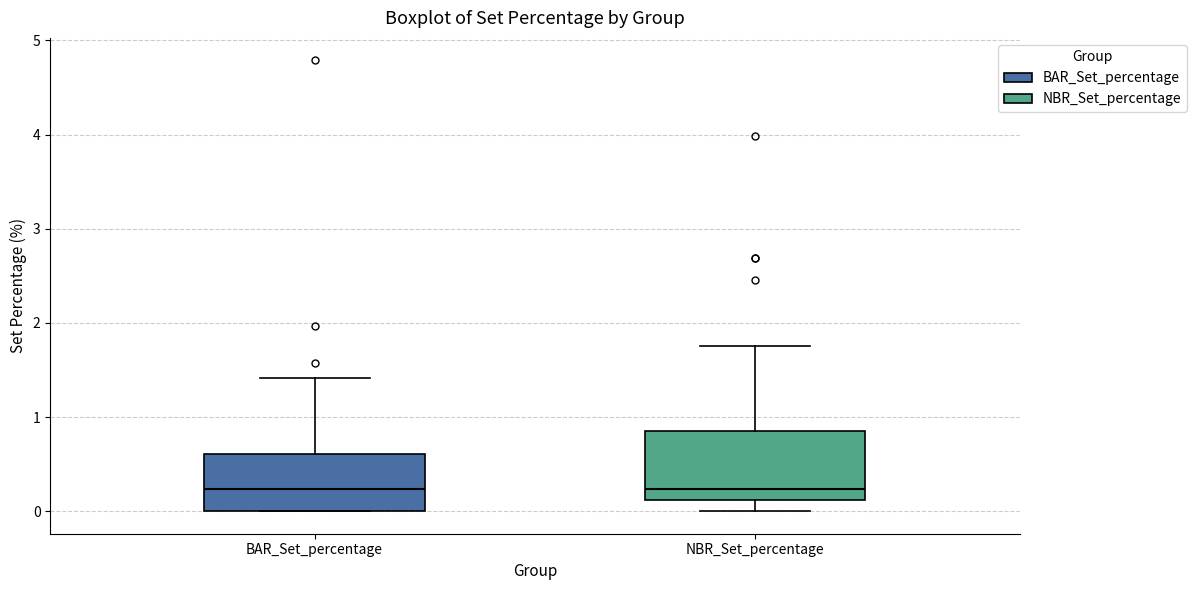

Reading left to right, transcribe this box plot: for each box, give where its median line is, the range the box spans, and where its two whiskers end, as read against the y-axis. The values are not printed on the chart, so give them approximately, as read against the axis.

BAR_Set_percentage: median 0.2, box 0.0 to 0.6, whiskers 0.0 to 1.4
NBR_Set_percentage: median 0.2, box 0.1 to 0.8, whiskers 0.0 to 1.8